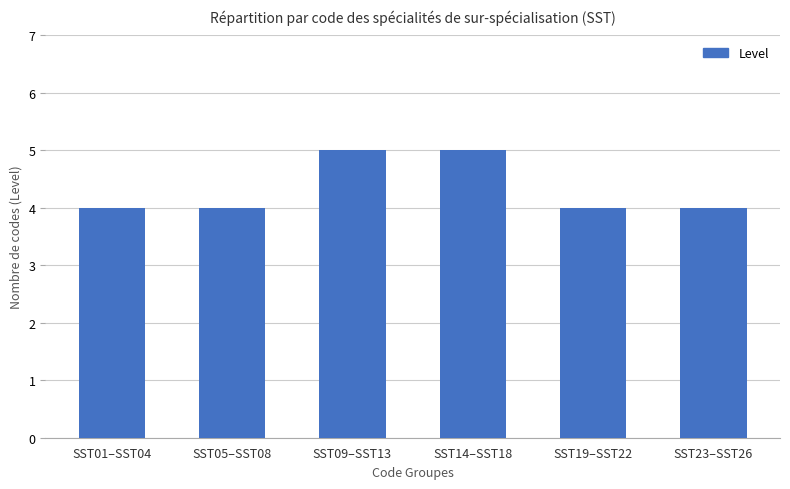

Reading right to left, list all the values displayed in this chart.

4	4	5	5	4	4